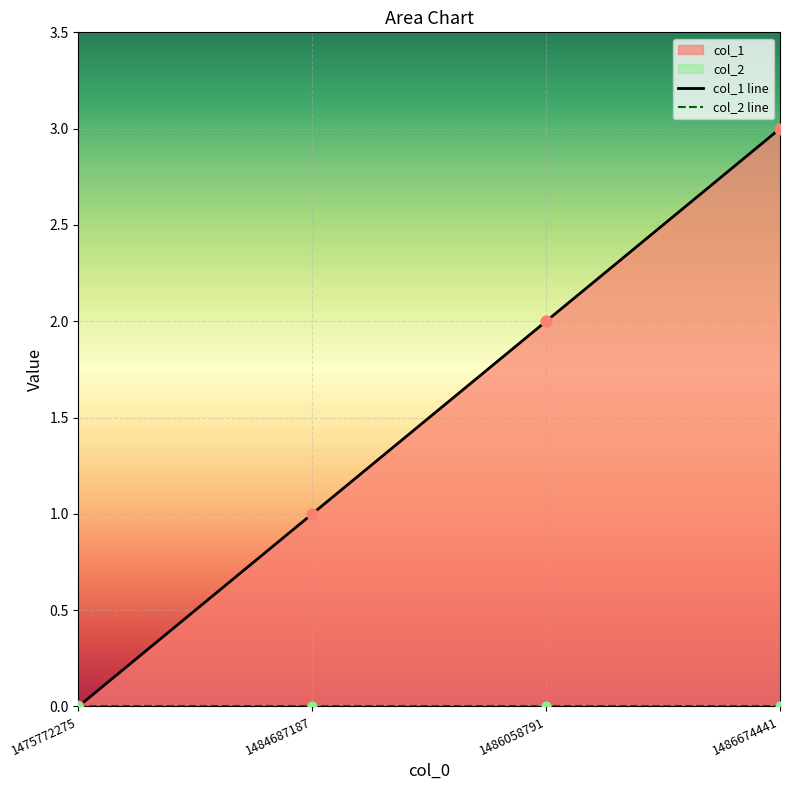

Which series has the largest total across all categories?

col_1 line